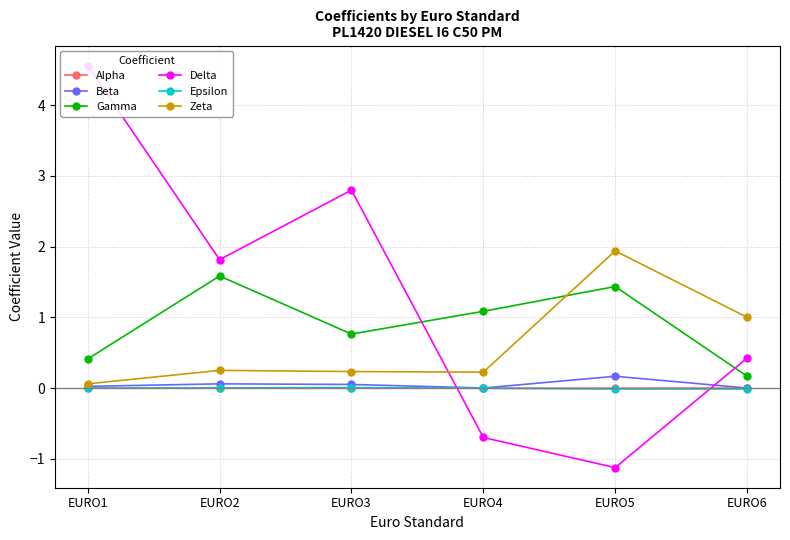

At which category does Delta reach its first local valley?

EURO2